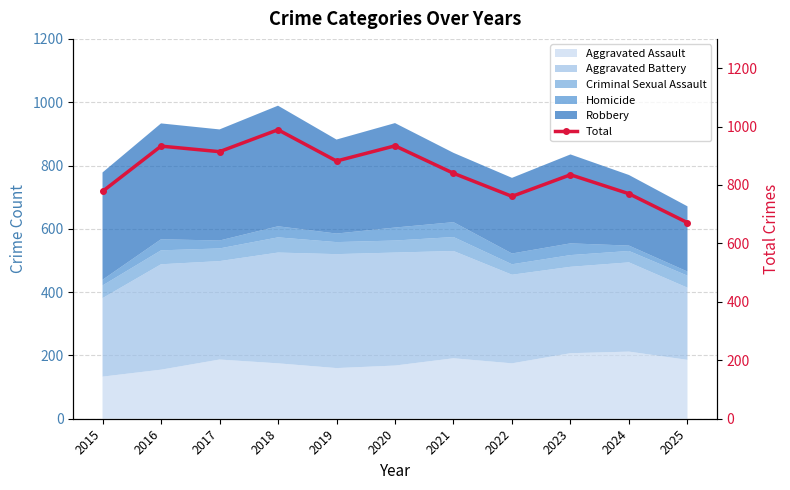

Is it true that the value at 2024 is 770?

True